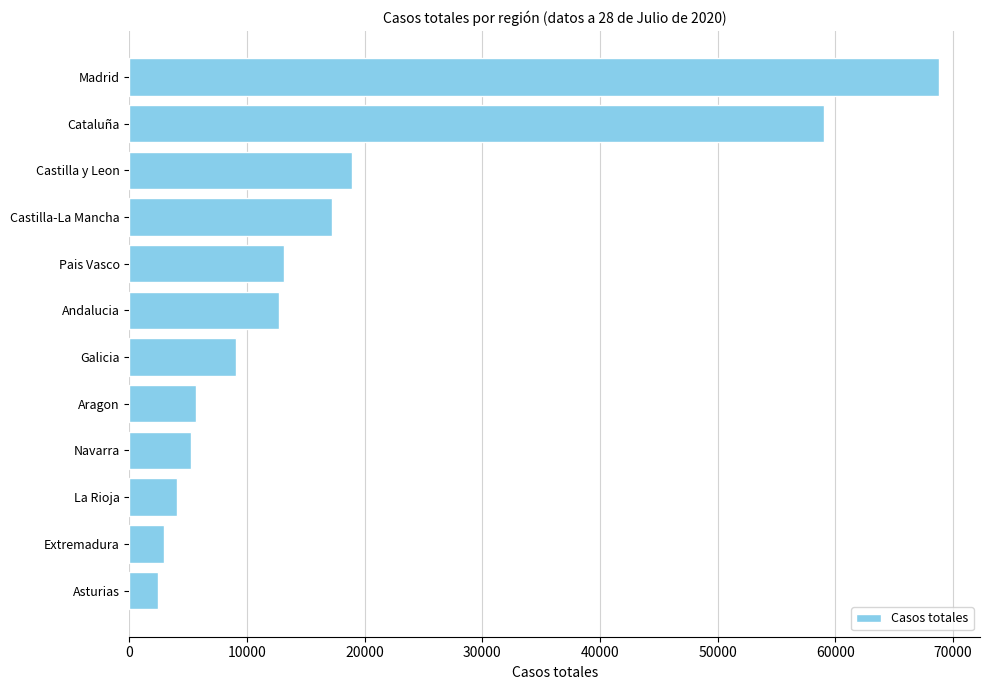

What is the label of the 6th bar from the bottom?

Galicia